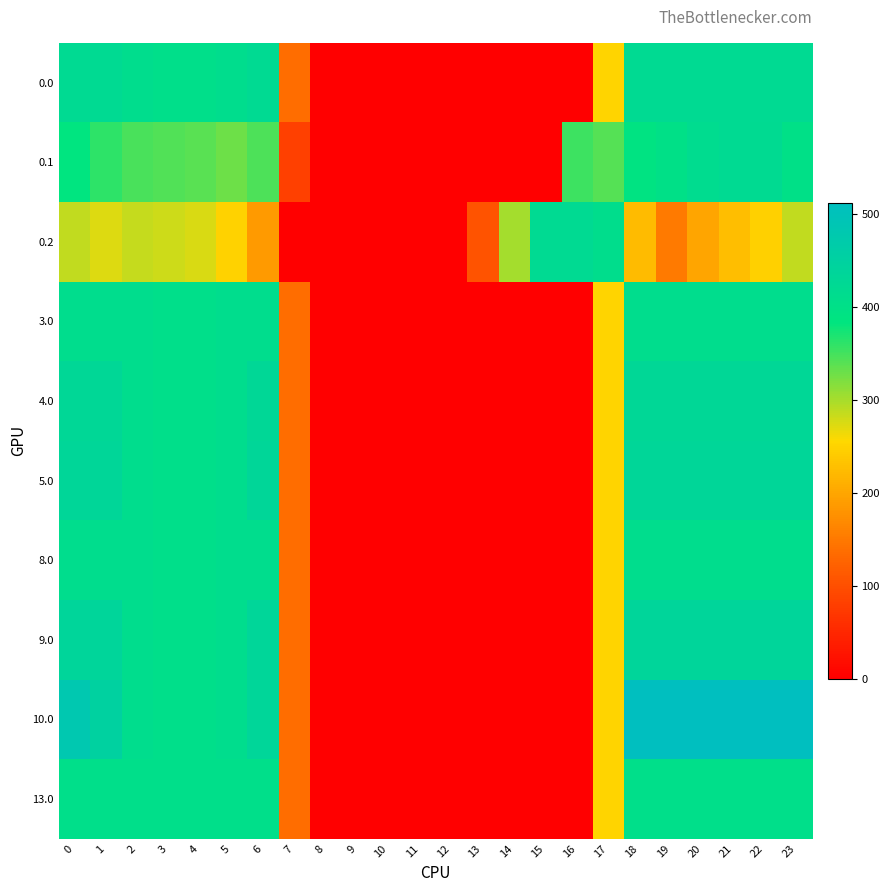

Reading left to right, transcribe all the data shown in this chart.

0.0: 0=420.0	1=420.0	2=410.3	3=404.4	4=404.9	5=410.8	6=420.0	7=136.4	8=0.0	9=0.0	10=0.0	11=0.0	12=0.0	13=0.0	14=0.0	15=0.0	16=0.0	17=250.3	18=420.0	19=420.0	20=420.0	21=420.0	22=420.0	23=420.0
0.1: 0=384.6	1=361.1	2=347.9	3=342.7	4=339.6	5=329.5	6=345.2	7=81.6	8=0.0	9=0.0	10=0.0	11=0.0	12=0.0	13=0.0	14=0.0	15=0.0	16=353.7	17=340.1	18=388.5	19=399.7	20=414.5	21=420.0	22=419.9	23=399.4
0.2: 0=287.1	1=272.7	2=285.5	3=281.0	4=274.4	5=248.1	6=187.1	7=0.0	8=0.0	9=0.0	10=0.0	11=0.0	12=0.0	13=104.4	14=301.9	15=420.0	16=420.0	17=409.5	18=223.1	19=151.1	20=199.2	21=226.4	22=247.4	23=287.5
3.0: 0=411.0	1=411.0	2=410.3	3=404.4	4=404.9	5=410.8	6=411.0	7=136.4	8=0.0	9=0.0	10=0.0	11=0.0	12=0.0	13=0.0	14=0.0	15=0.0	16=0.0	17=250.3	18=411.0	19=411.0	20=411.0	21=411.0	22=411.0	23=411.0
4.0: 0=429.0	1=429.0	2=410.3	3=404.4	4=404.9	5=410.8	6=429.0	7=136.4	8=0.0	9=0.0	10=0.0	11=0.0	12=0.0	13=0.0	14=0.0	15=0.0	16=0.0	17=250.3	18=429.0	19=429.0	20=429.0	21=429.0	22=429.0	23=429.0
5.0: 0=433.0	1=433.0	2=410.3	3=404.4	4=404.9	5=410.8	6=433.0	7=136.4	8=0.0	9=0.0	10=0.0	11=0.0	12=0.0	13=0.0	14=0.0	15=0.0	16=0.0	17=250.3	18=433.0	19=433.0	20=433.0	21=433.0	22=433.0	23=433.0
8.0: 0=410.0	1=410.0	2=410.0	3=404.4	4=404.9	5=410.0	6=410.0	7=136.4	8=0.0	9=0.0	10=0.0	11=0.0	12=0.0	13=0.0	14=0.0	15=0.0	16=0.0	17=250.3	18=410.0	19=410.0	20=410.0	21=410.0	22=410.0	23=410.0
9.0: 0=436.0	1=436.0	2=410.3	3=404.4	4=404.9	5=410.8	6=435.0	7=136.4	8=0.0	9=0.0	10=0.0	11=0.0	12=0.0	13=0.0	14=0.0	15=0.0	16=0.0	17=250.3	18=436.0	19=436.0	20=436.0	21=436.0	22=436.0	23=436.0
10.0: 0=482.0	1=449.5	2=410.3	3=404.4	4=404.9	5=410.8	6=435.0	7=136.4	8=0.0	9=0.0	10=0.0	11=0.0	12=0.0	13=0.0	14=0.0	15=0.0	16=0.0	17=250.3	18=512.0	19=512.0	20=512.0	21=512.0	22=512.0	23=511.3
13.0: 0=405.0	1=405.0	2=405.0	3=404.4	4=404.9	5=405.0	6=405.0	7=136.4	8=0.0	9=0.0	10=0.0	11=0.0	12=0.0	13=0.0	14=0.0	15=0.0	16=0.0	17=250.3	18=405.0	19=405.0	20=405.0	21=405.0	22=405.0	23=405.0